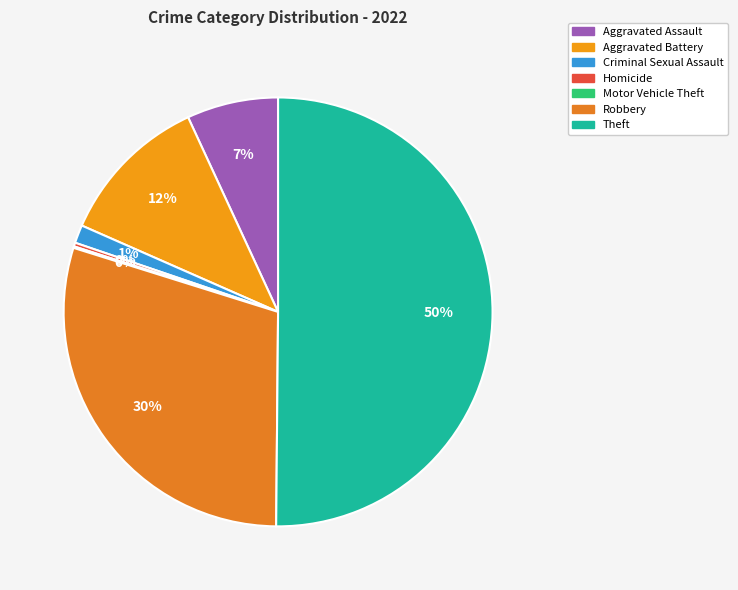

Count the number of slices in the pie.

7